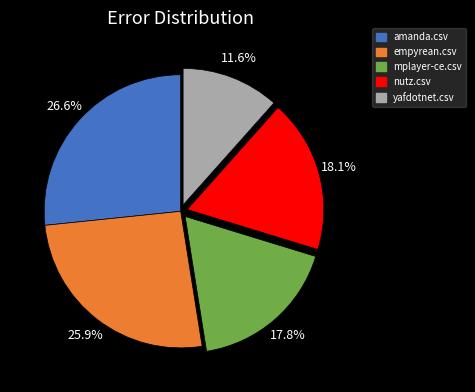

Is there any slice that represents more than half of the pie?

No